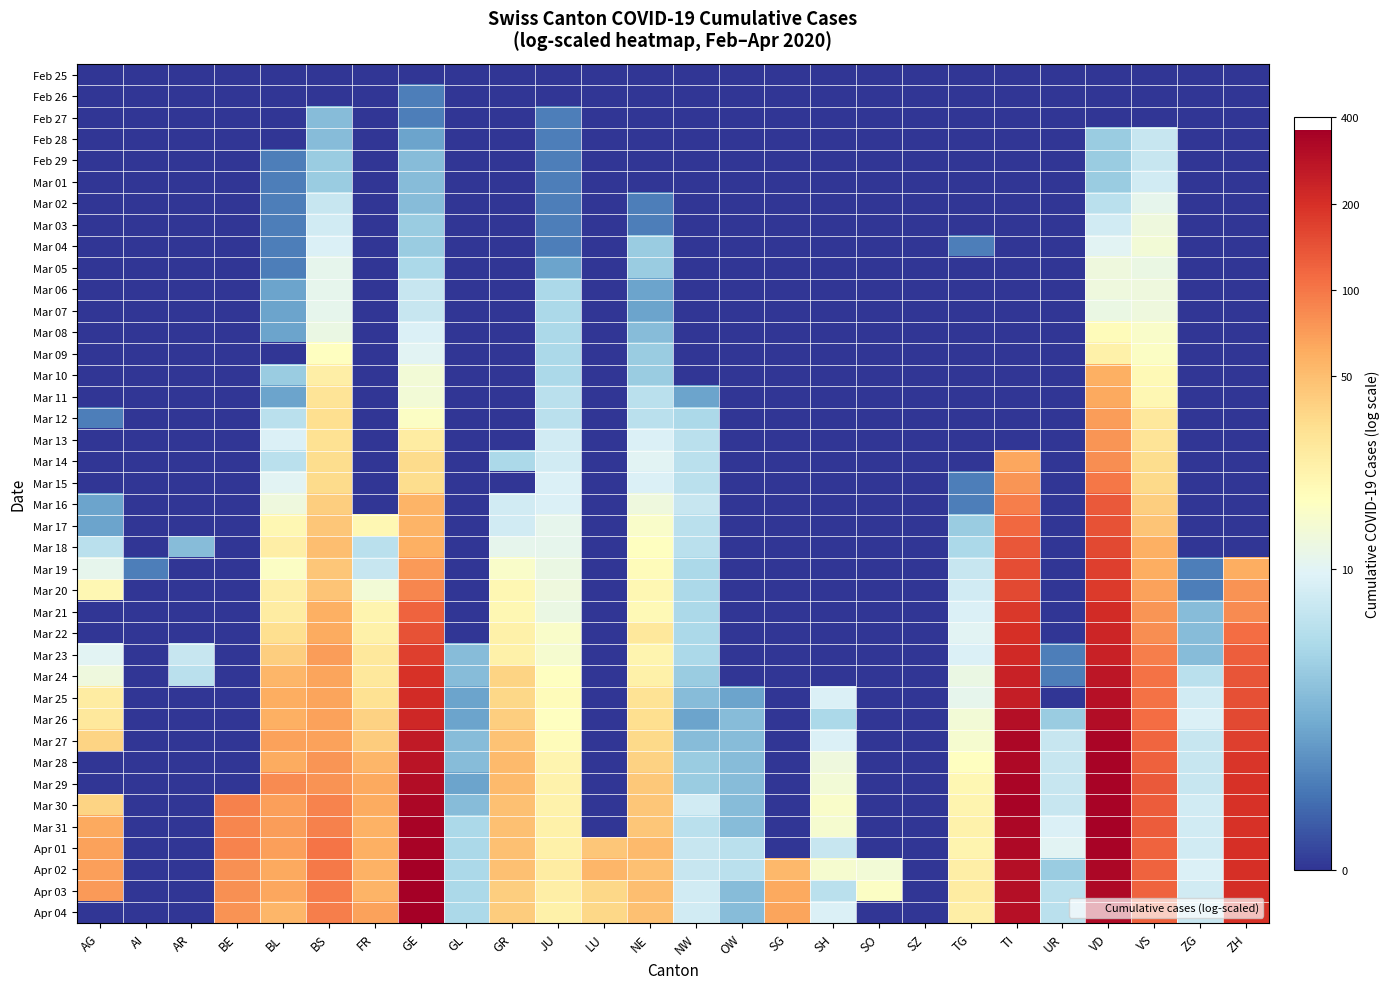

Which has a higher value, BS or ZH?

BS